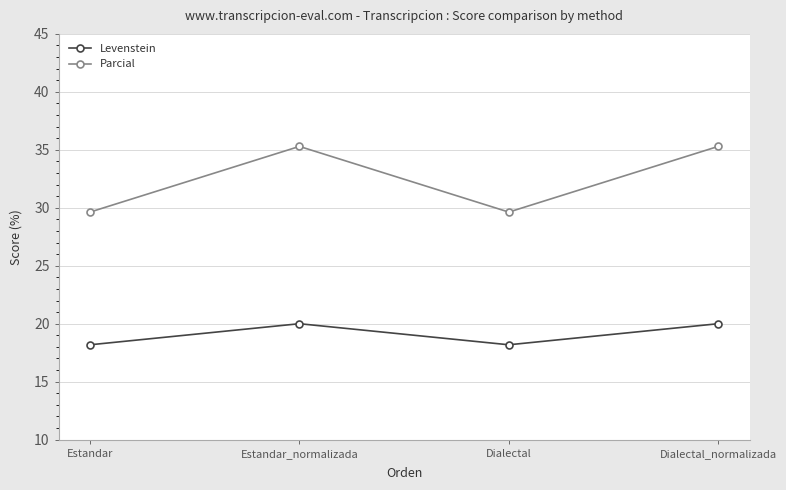

Rank the series by their average value, from highest to lowest.

Parcial, Levenstein